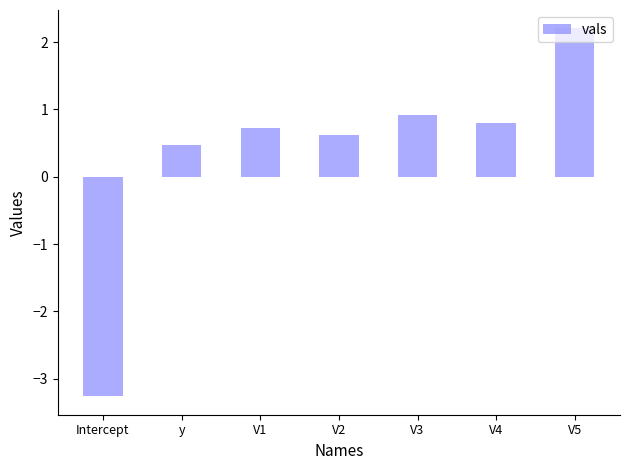

Rank the categories by value from lowest to highest.

Intercept, y, V2, V1, V4, V3, V5